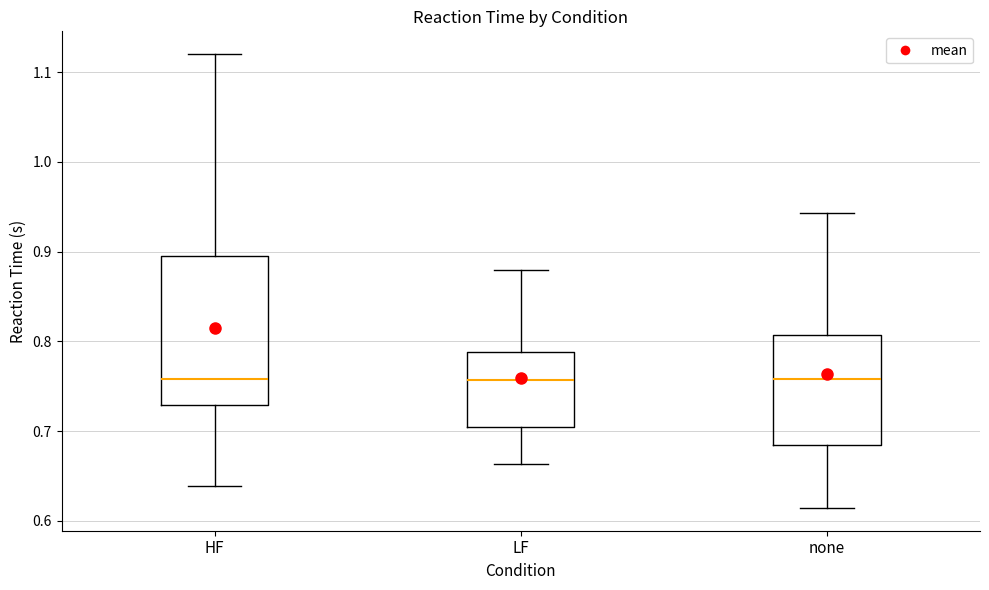

Reading left to right, read every box against the y-axis: the position of its median line, the range the box covers, and the ends of its whiskers. The values are not printed on the chart, so give them approximately, as read against the axis.

HF: median 0.76, box 0.73 to 0.89, whiskers 0.64 to 1.12
LF: median 0.76, box 0.71 to 0.79, whiskers 0.66 to 0.88
none: median 0.76, box 0.68 to 0.81, whiskers 0.61 to 0.94